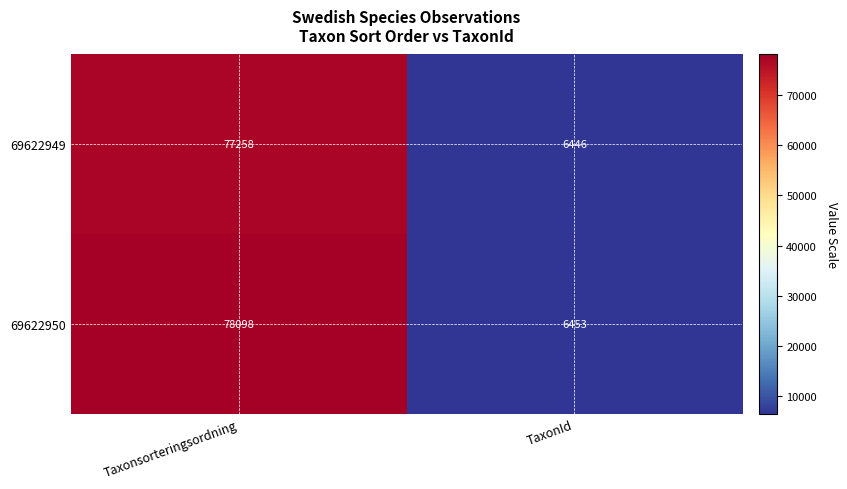

Reading left to right, what are all the values shown in this chart?

69622949: Taxonsorteringsordning=77258	TaxonId=6446
69622950: Taxonsorteringsordning=78098	TaxonId=6453